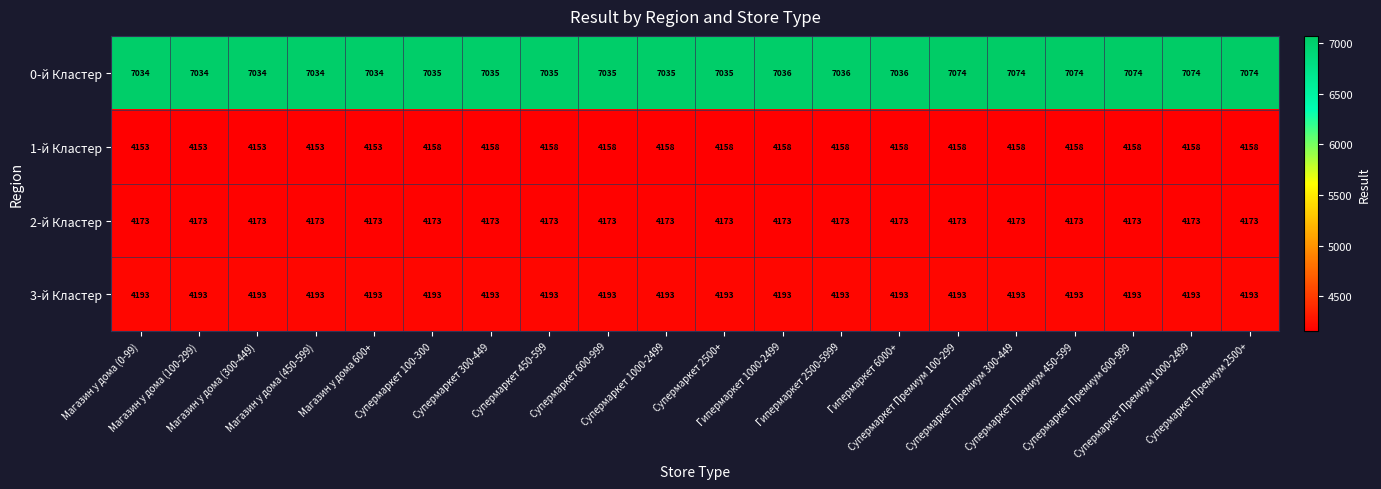

Count the 1-й Кластер values in the range 4158 to 4159.

15